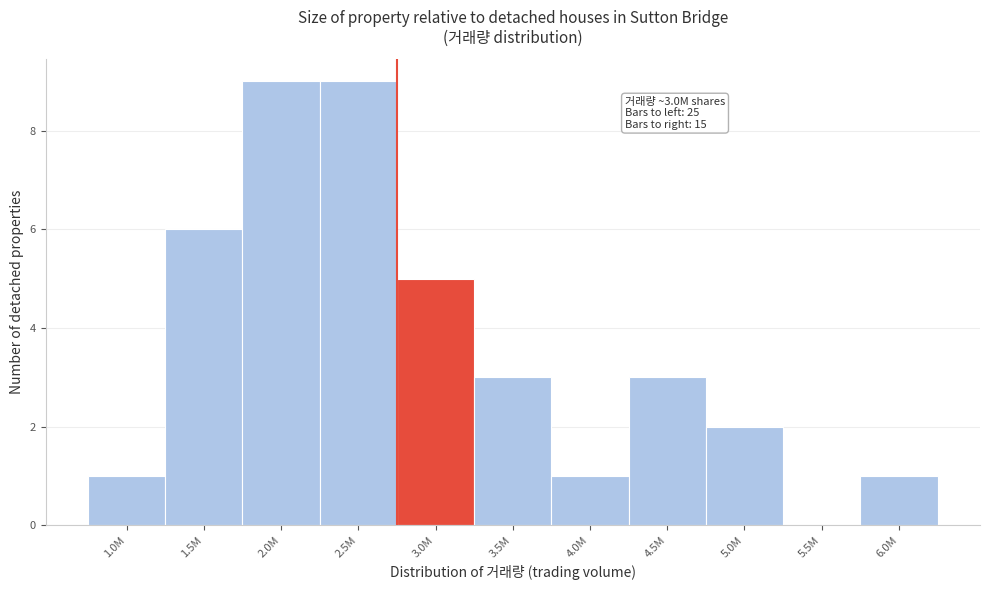

Reading left to right, transcribe all the data shown in this chart.

1.0M=1	1.5M=6	2.0M=9	2.5M=9	3.0M=5	3.5M=3	4.0M=1	4.5M=3	5.0M=2	5.5M=0	6.0M=1